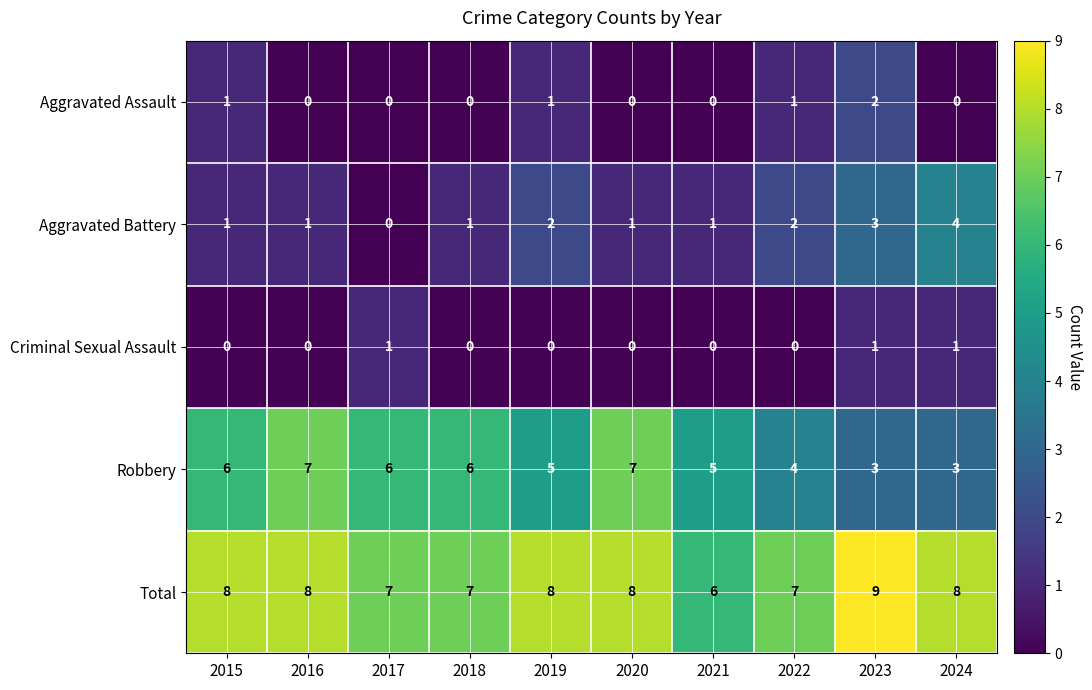

What is the difference between the highest and lowest values at 2021?

6